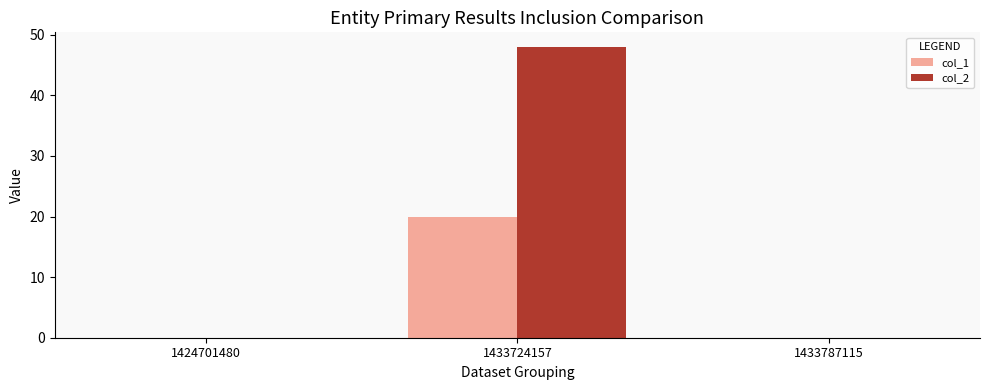

Which series has the largest total across all categories?

col_2